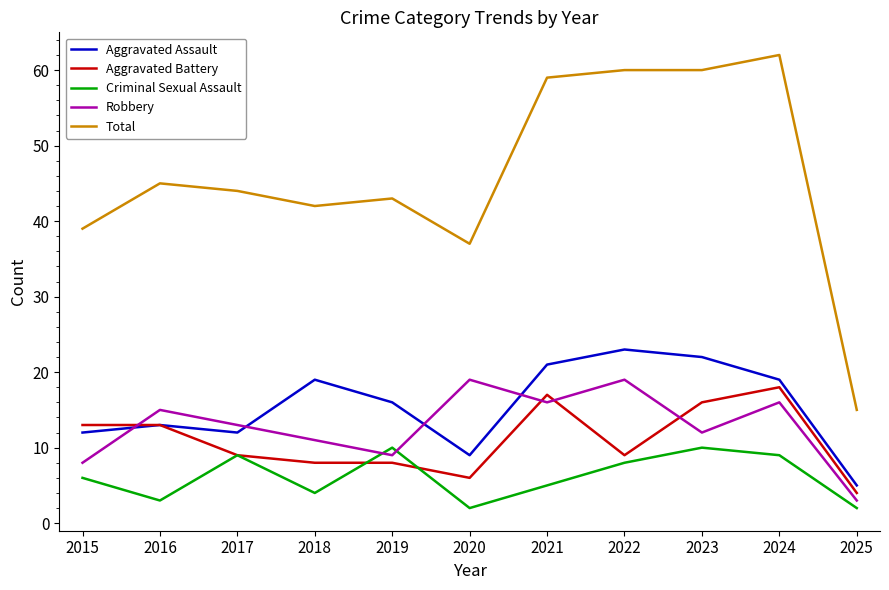

Between which two adjacent categories do Robbery and Aggravated Battery first intersect?

2015 and 2016